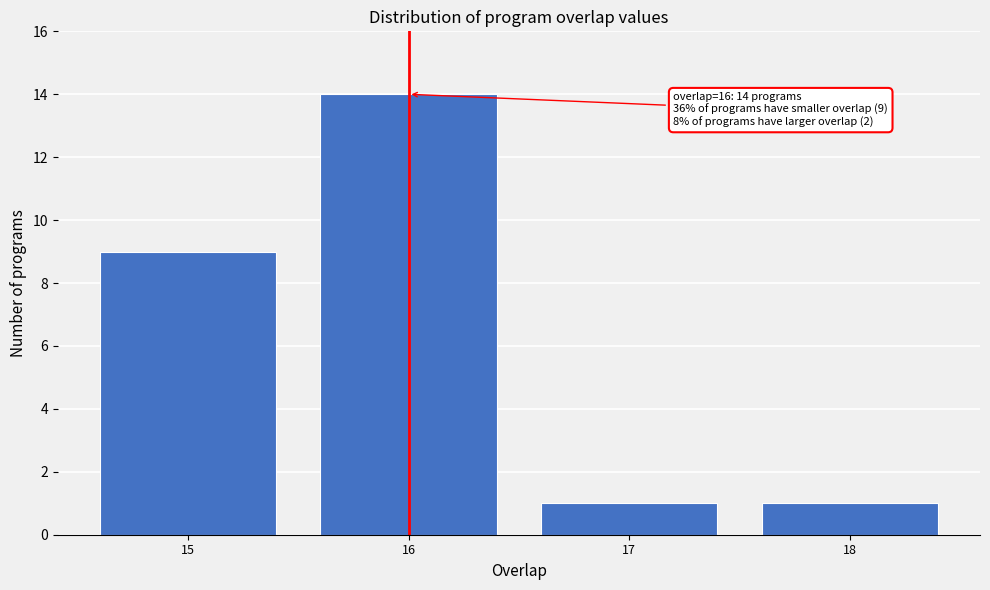

Reading right to left, what are all the values shown in this chart?

18=1	17=1	16=14	15=9